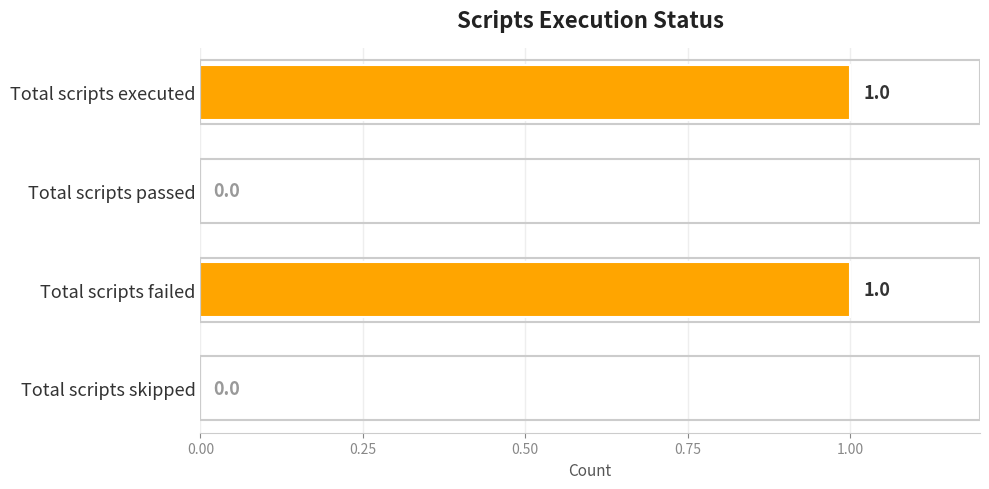

True or false: the data shows 0 at Total scripts passed.

True